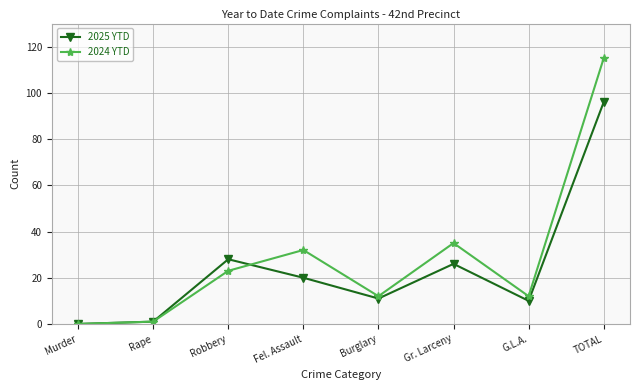

Count the number of data series in this chart.

2